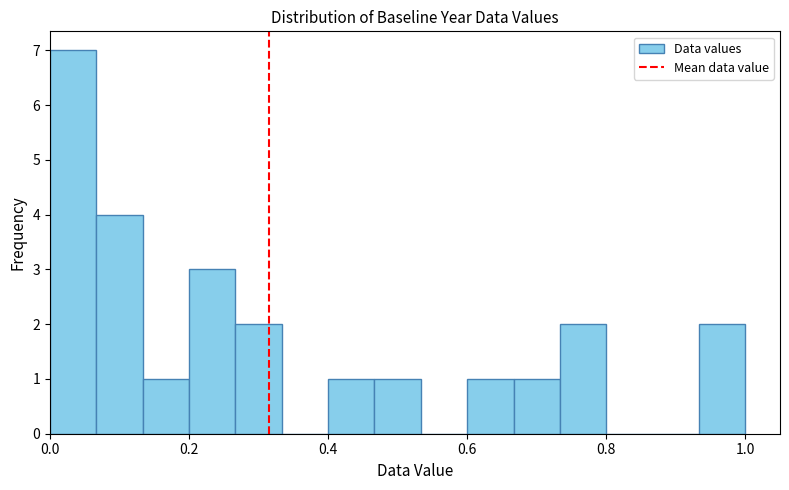

Read against the x-axis, roughly where is the centre of the tallest bar?

0.04